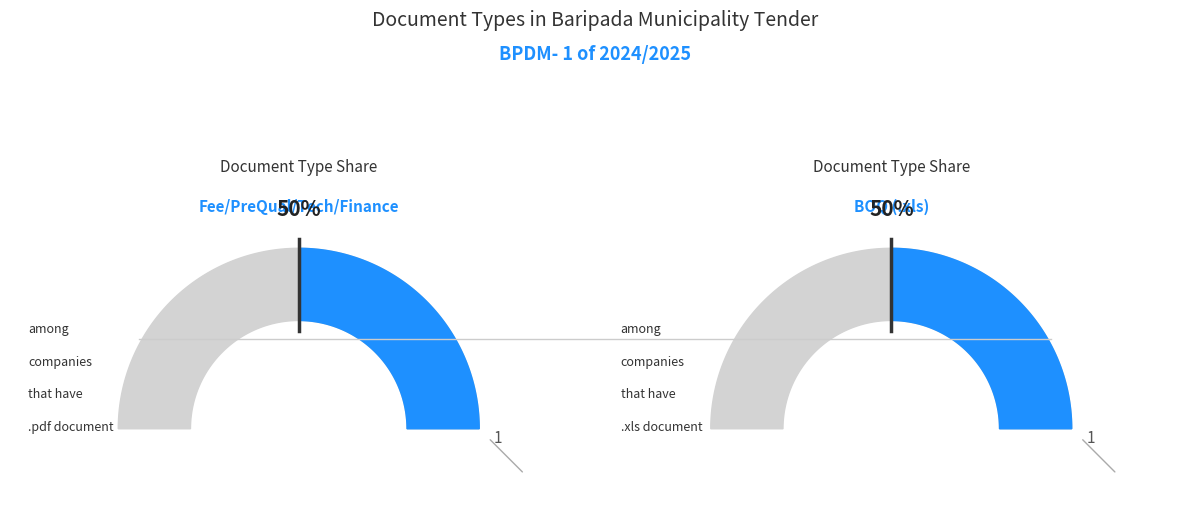

How many segments does this pie chart have?

2